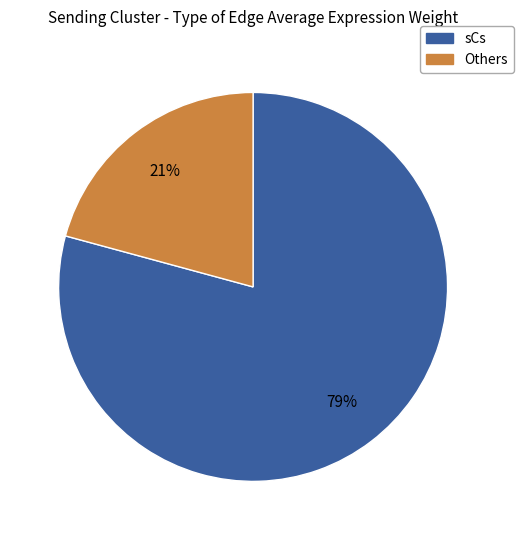

Count the number of slices in the pie.

2